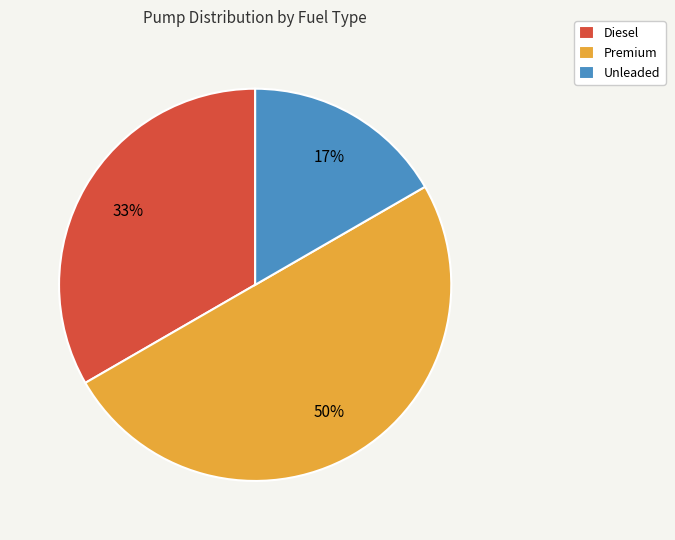

To the nearest percent, what portion does Premium represent?

50%